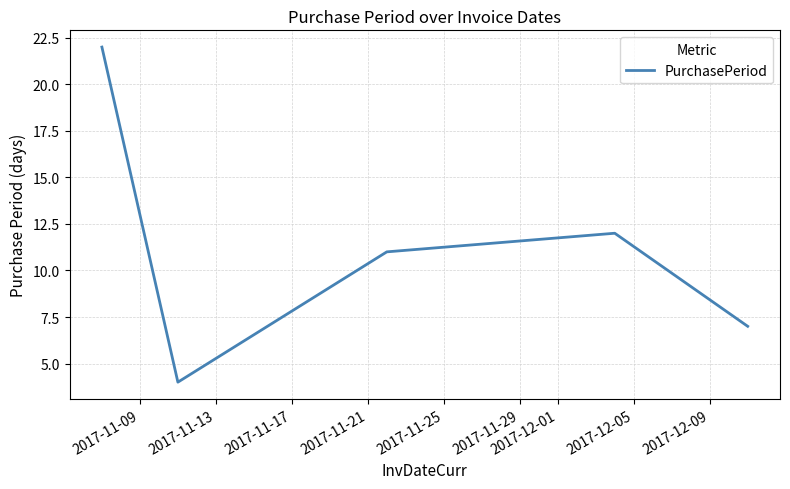

What is the difference between the maximum and minimum values?

18